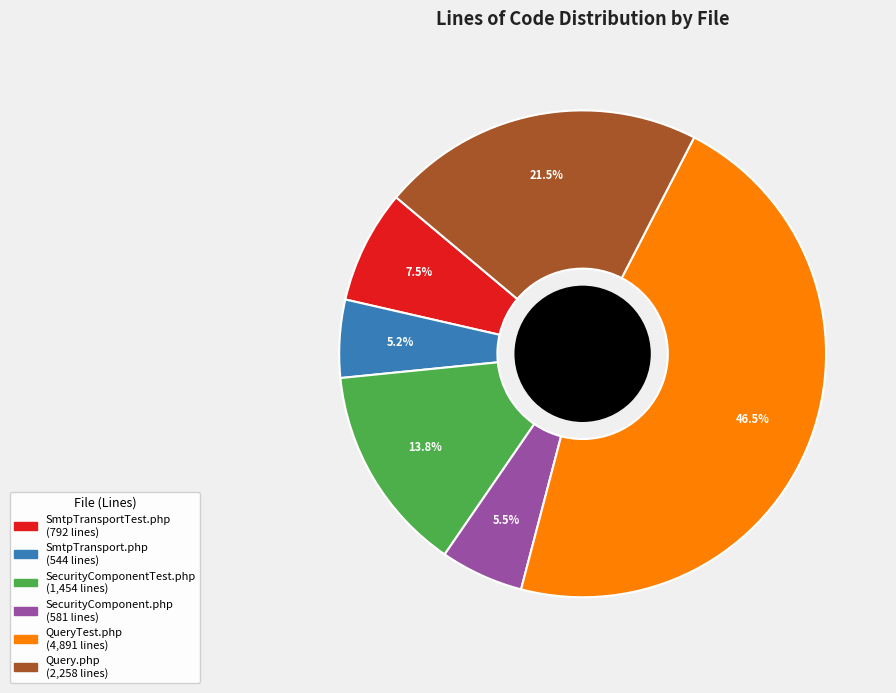

Between SecurityComponent.php and SecurityComponentTest.php, which is larger?

SecurityComponentTest.php